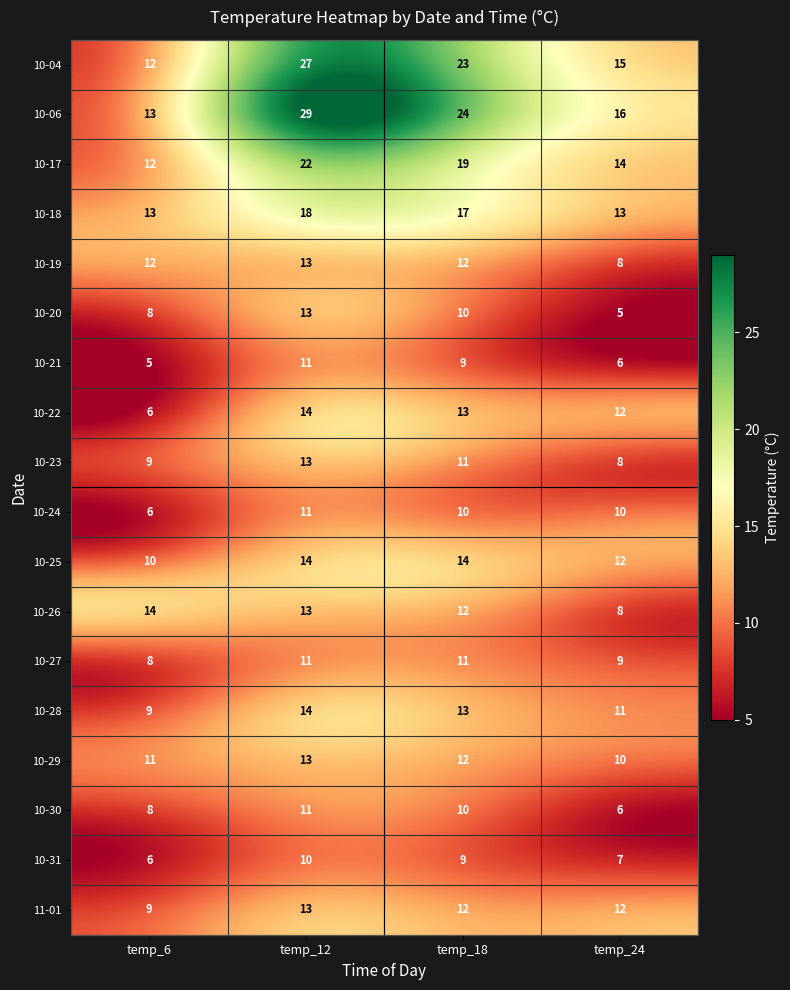

The value of 10-23 at temp_24 is 8. True or false?

True